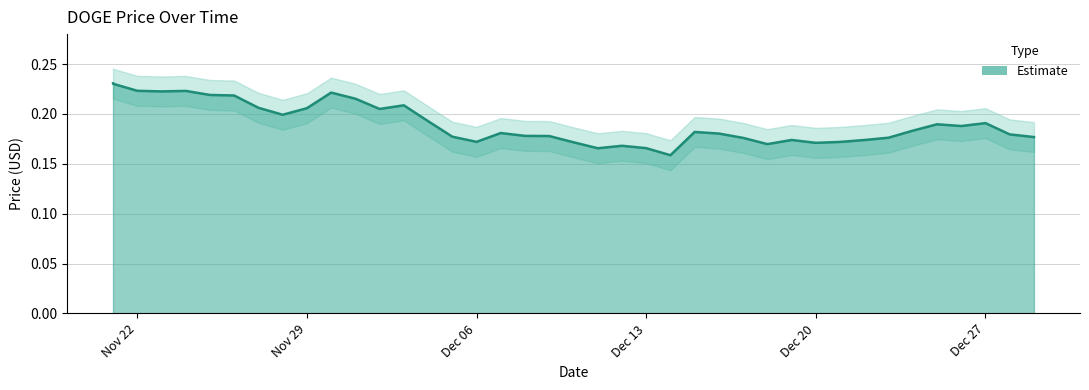

How many points are lower than both their immediate neighbors (excluding endpoints)?

9